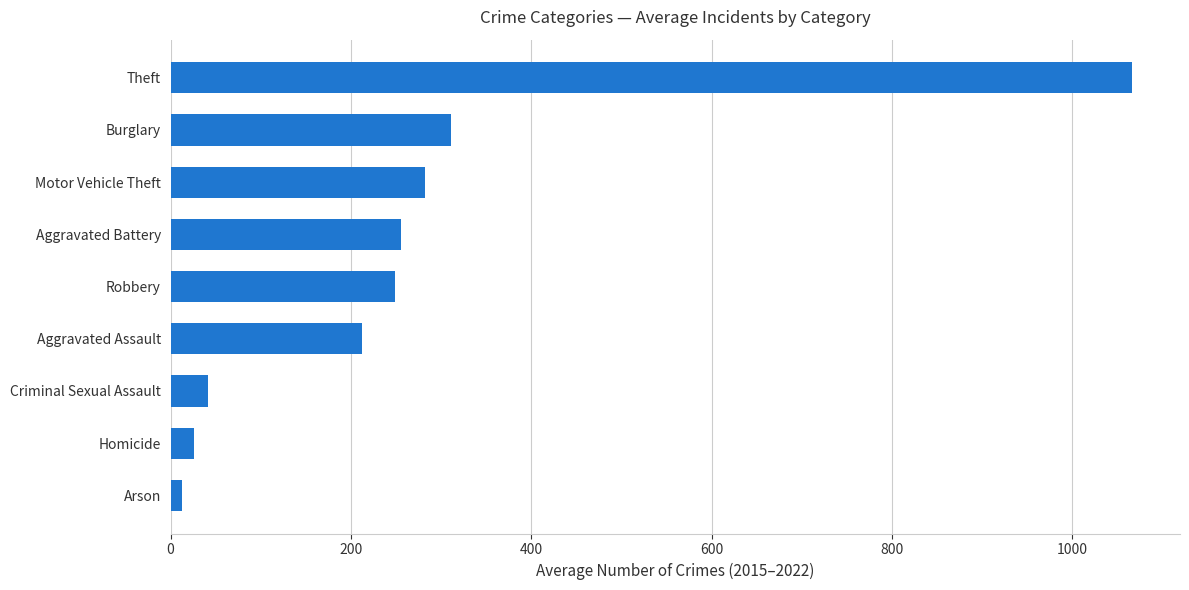

What is the sum of all values?

2455.5